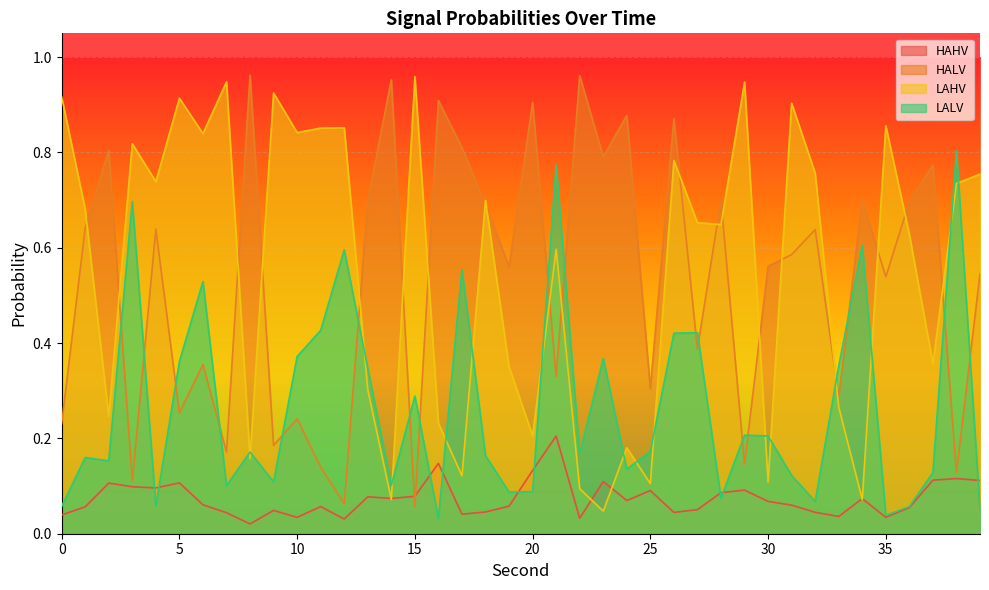

Reading left to right, what are all the values shown in this chart?

HAHV: 0.0	0.1	0.1	0.1	0.1	0.1	0.1	0.0	0.0	0.0	0.0	0.1	0.0	0.1	0.1	0.1	0.1	0.0	0.0	0.1	0.1	0.2	0.0	0.1	0.1	0.1	0.0	0.1	0.1	0.1	0.1	0.1	0.0	0.0	0.1	0.0	0.1	0.1	0.1	0.1
HALV: 0.2	0.6	0.8	0.1	0.6	0.3	0.4	0.2	1.0	0.2	0.2	0.1	0.1	0.7	1.0	0.1	0.9	0.8	0.7	0.6	0.9	0.3	1.0	0.8	0.9	0.3	0.9	0.4	0.7	0.1	0.6	0.6	0.6	0.3	0.7	0.5	0.7	0.8	0.1	0.5
LAHV: 0.9	0.7	0.2	0.8	0.7	0.9	0.8	0.9	0.2	0.9	0.8	0.9	0.9	0.3	0.1	1.0	0.2	0.1	0.7	0.4	0.2	0.6	0.1	0.0	0.2	0.1	0.8	0.7	0.6	0.9	0.1	0.9	0.8	0.3	0.1	0.9	0.6	0.4	0.7	0.8
LALV: 0.1	0.2	0.2	0.7	0.1	0.4	0.5	0.1	0.2	0.1	0.4	0.4	0.6	0.3	0.1	0.3	0.0	0.6	0.2	0.1	0.1	0.8	0.2	0.4	0.1	0.2	0.4	0.4	0.1	0.2	0.2	0.1	0.1	0.4	0.6	0.0	0.1	0.1	0.8	0.1